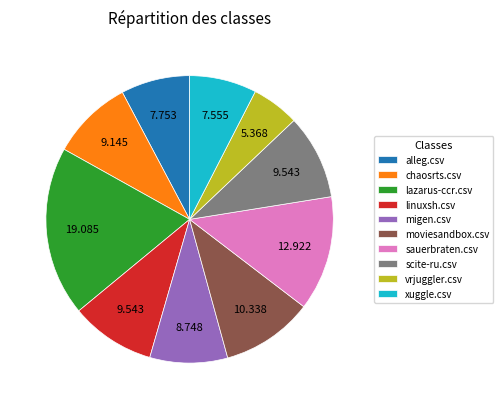

Is the sum of vrjuggler.csv and alleg.csv greater than half?

No